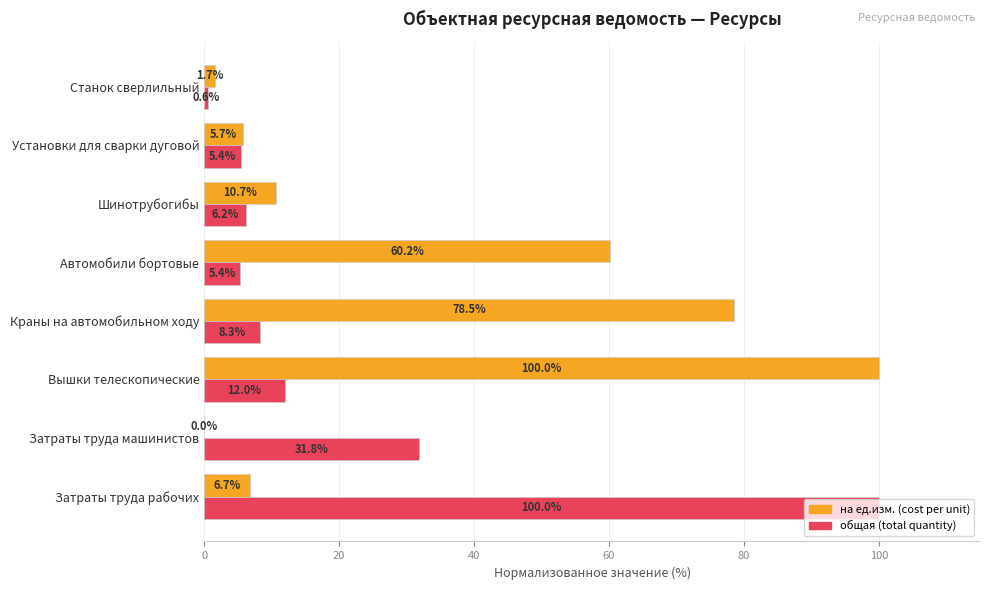

Between Вышки телескопические and Установки для сварки дуговой, which series saw the biggest shift?

на ед.изм. (cost per unit)